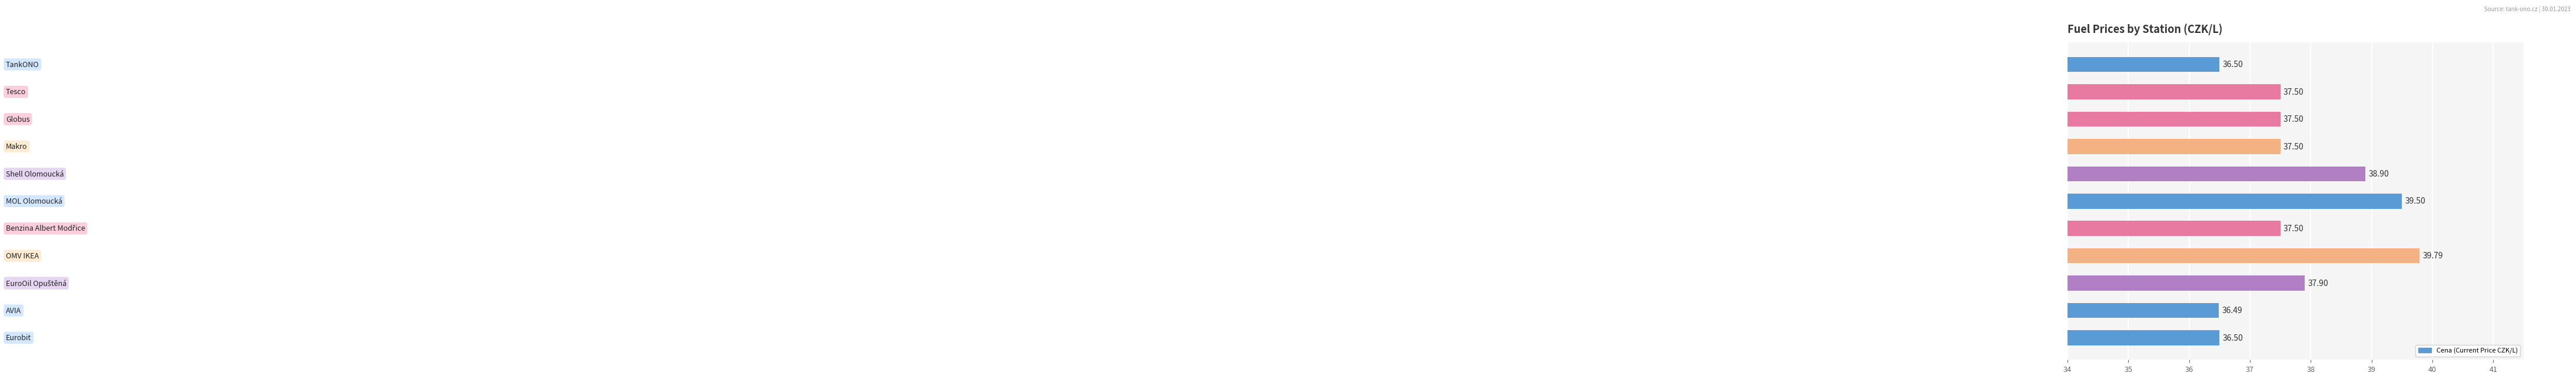

What is the difference between the maximum and minimum values?

3.3